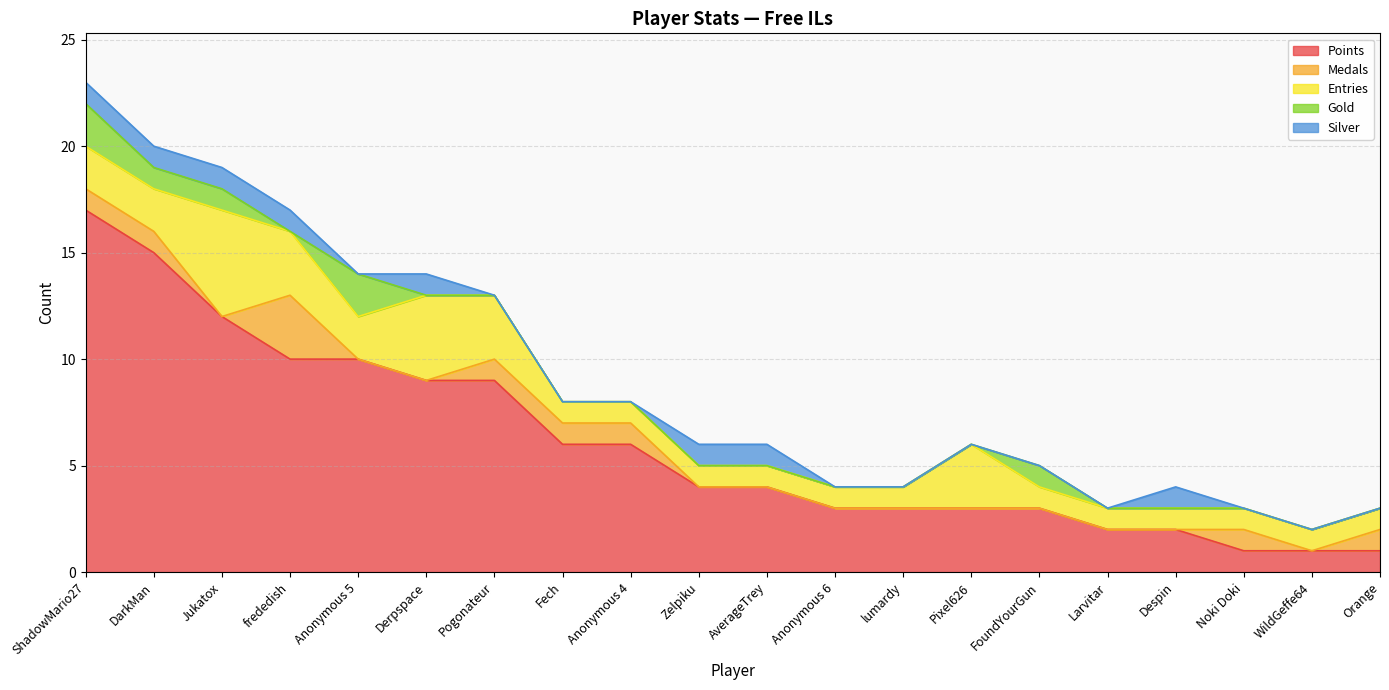

At which category does the chart reach its peak across all series?

ShadowMario27